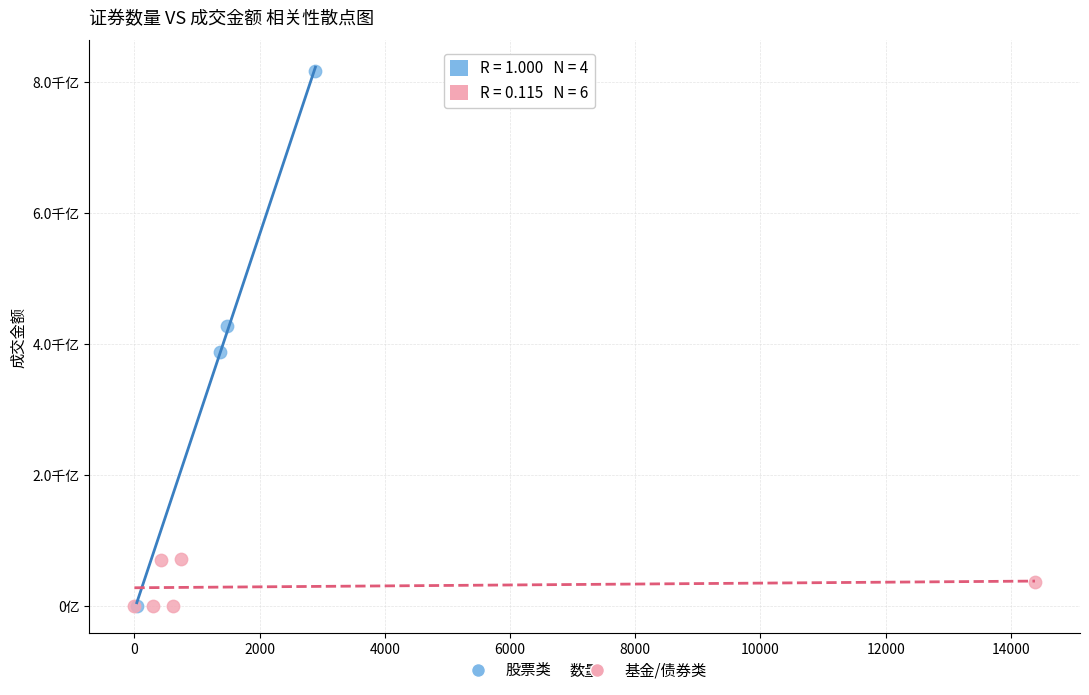

What are all the series names shown in the legend?

股票类, 基金/债券类